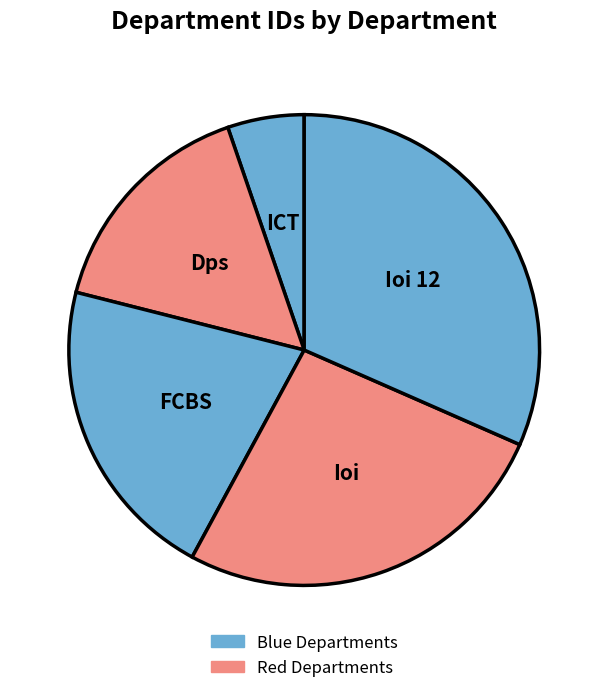

Count the number of slices in the pie.

5